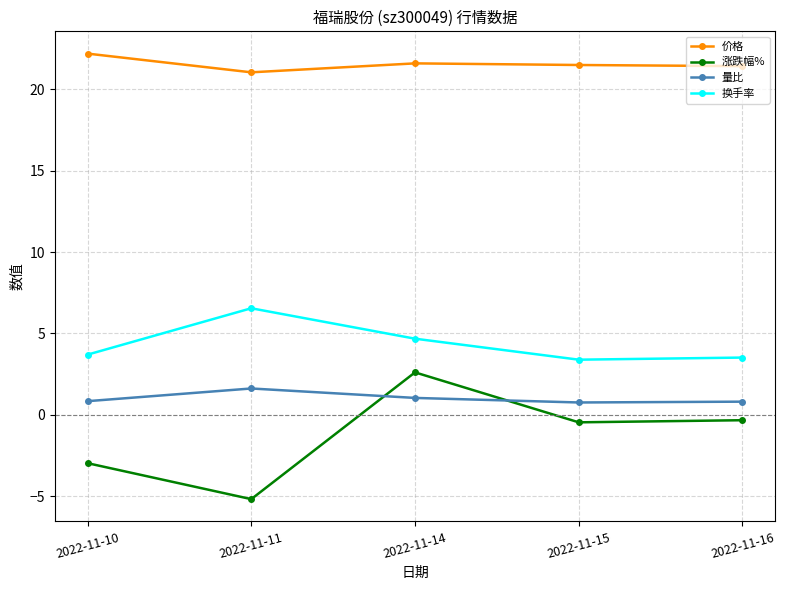

What is the difference between the maximum and minimum values in the 量比 series?

0.9